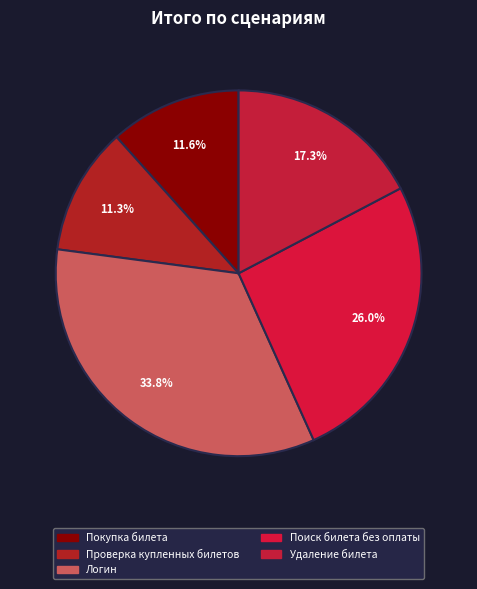

What is the change in value from Проверка купленных билетов to Поиск билета без оплаты?

+142.1